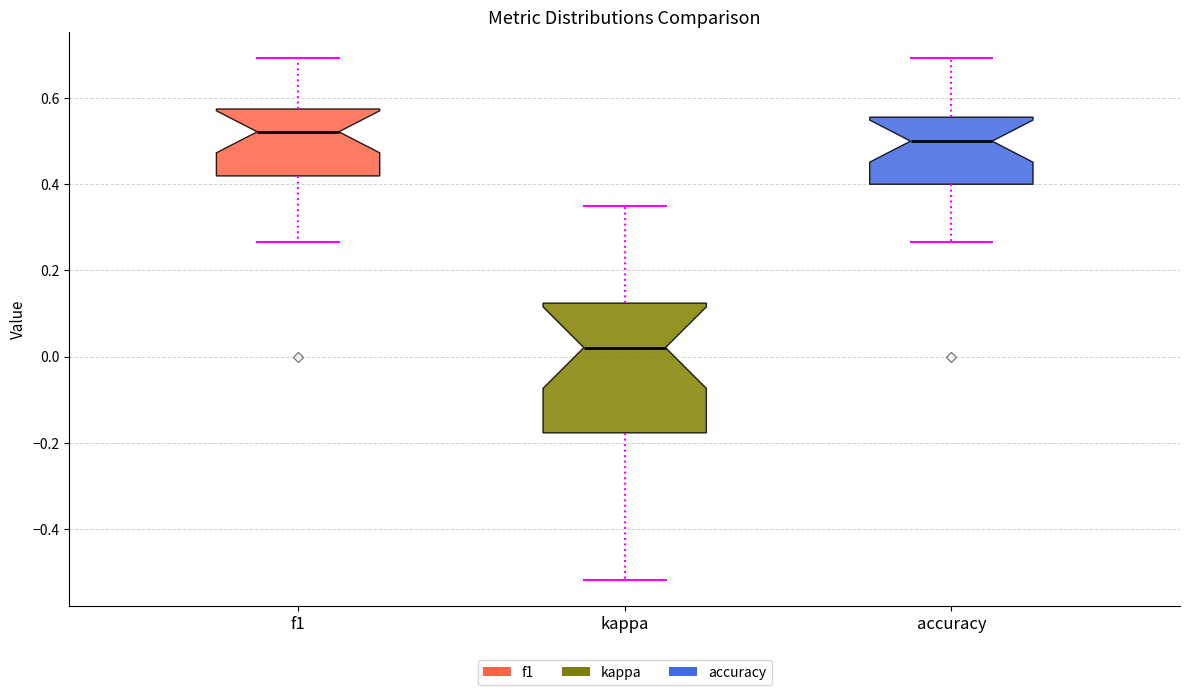

Reading left to right, transcribe this box plot: for each box, give where its median line is, the range the box spans, and where its two whiskers end, as read against the y-axis. The values are not printed on the chart, so give them approximately, as read against the axis.

f1: median 0.52, box 0.42 to 0.58, whiskers 0.26 to 0.70
kappa: median 0.02, box -0.18 to 0.12, whiskers -0.52 to 0.36
accuracy: median 0.50, box 0.40 to 0.56, whiskers 0.26 to 0.70